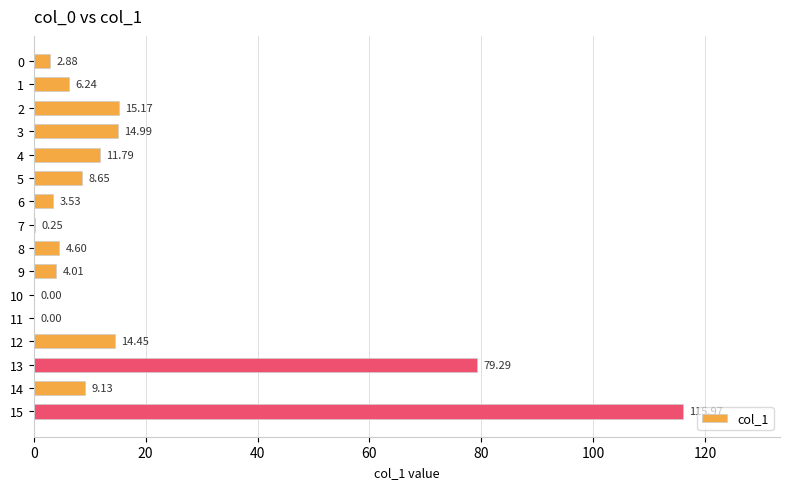

What is the change in value from 5 to 14?

+0.5